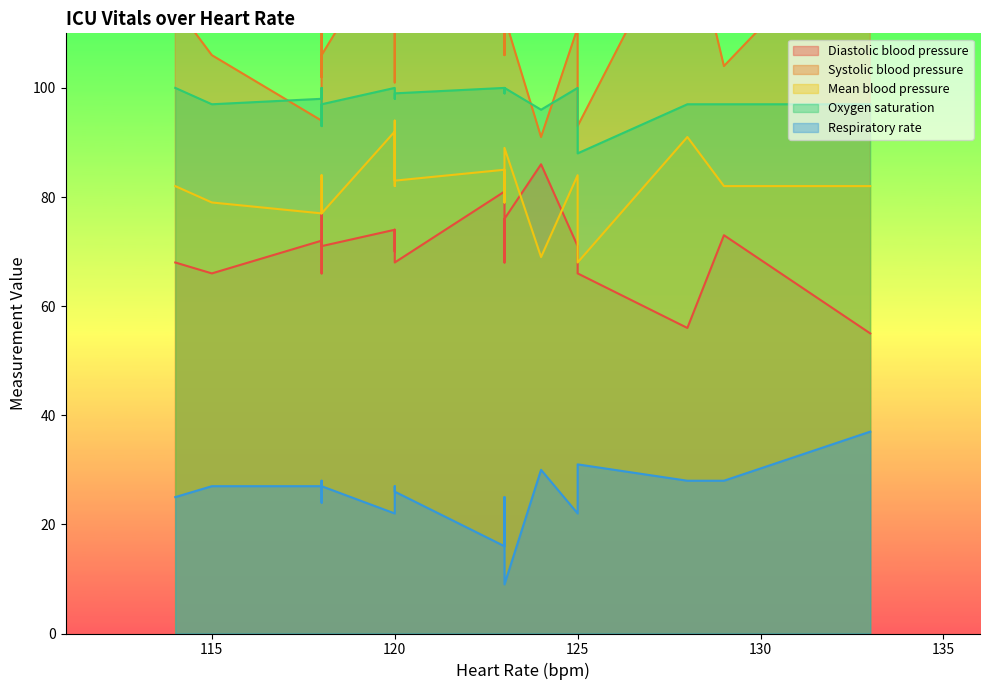

At which category is the sum across all series the highest?

120